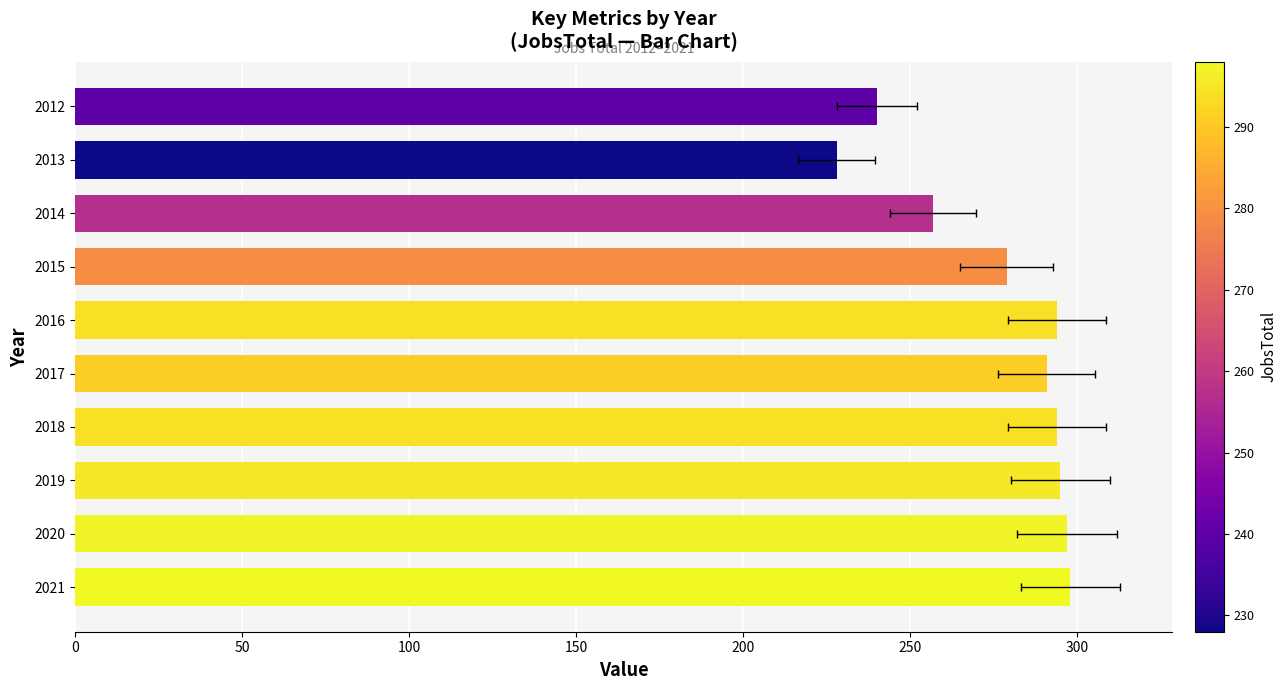

What is the approximate value at 2014, to the nearest 5?

255